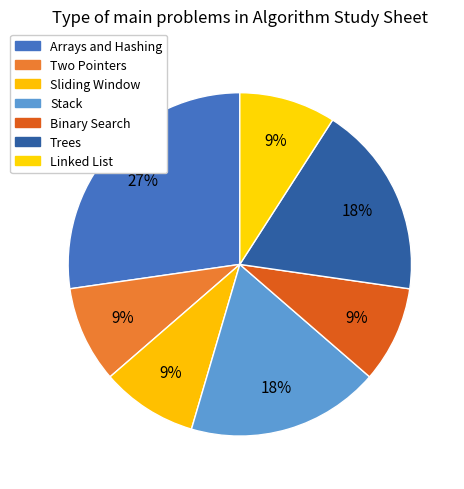

True or false: Binary Search accounts for 20% of the total.

False